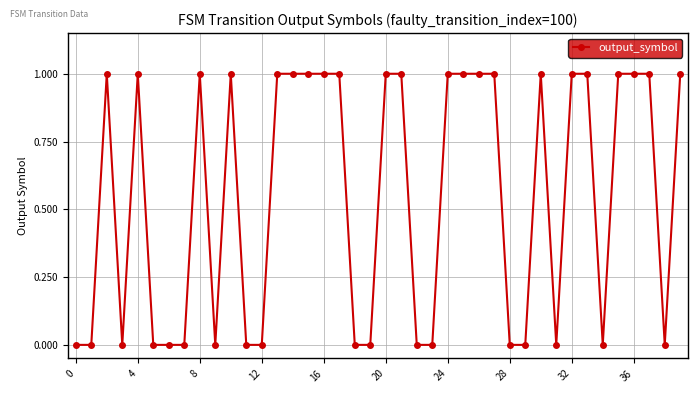

How many series are shown in this chart?

1